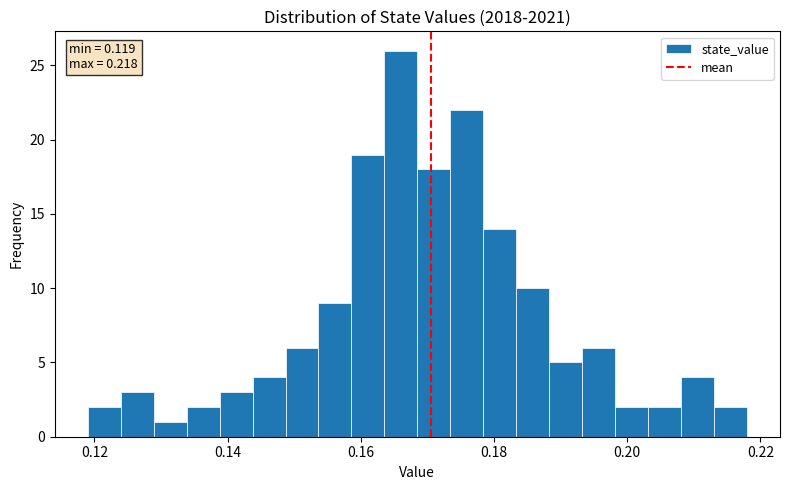

Around what value on the x-axis is the tallest bar? Give the approximate position of its centre, as read against the axis.

0.166